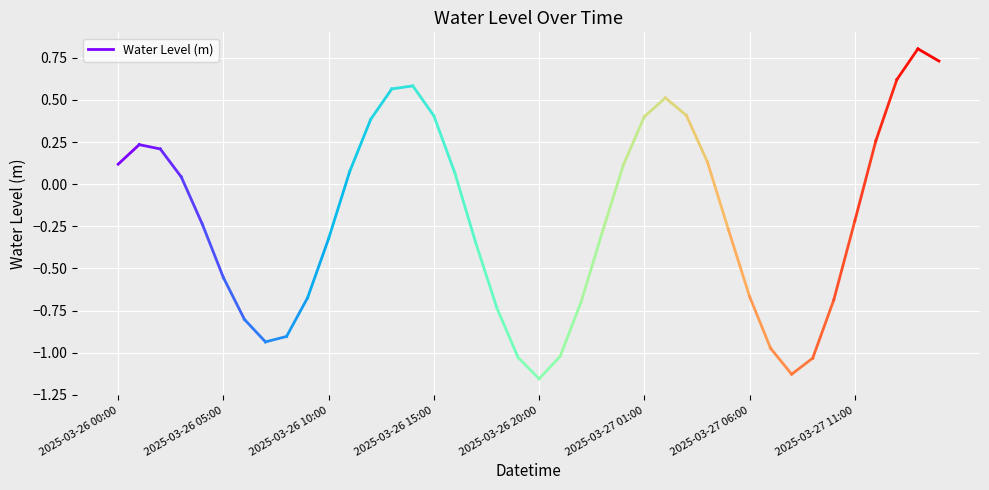

What position from the left is 2025-03-26 00:00?

1